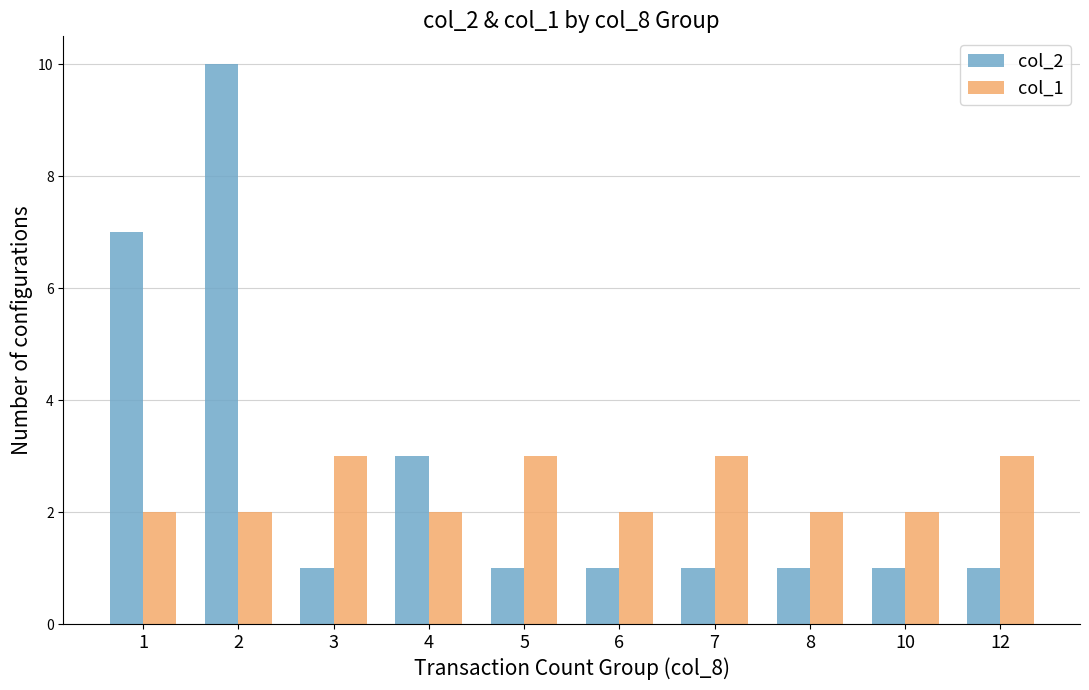

The value of col_1 at 7 is 1. True or false?

False